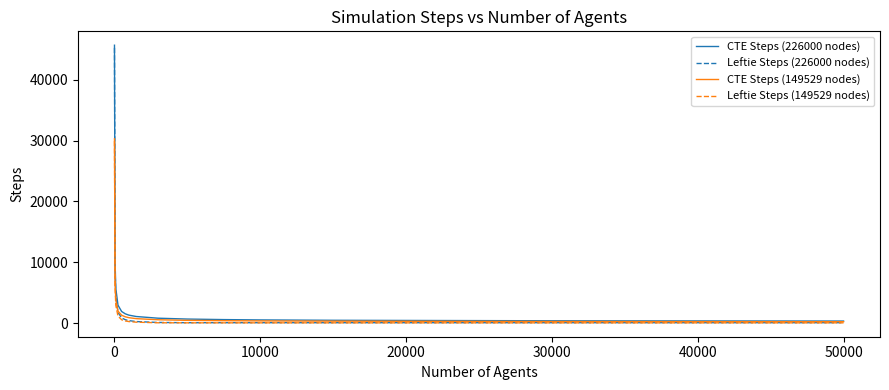

What is the highest value of the CTE Steps (226000 nodes) series?

45637